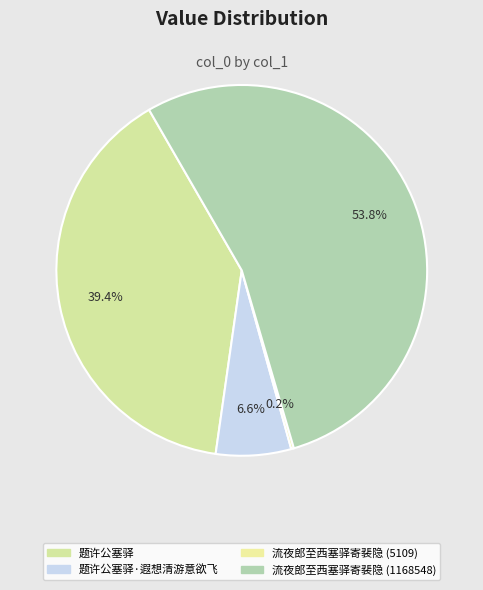

True or false: 题许公塞驿 accounts for 25% of the total.

False